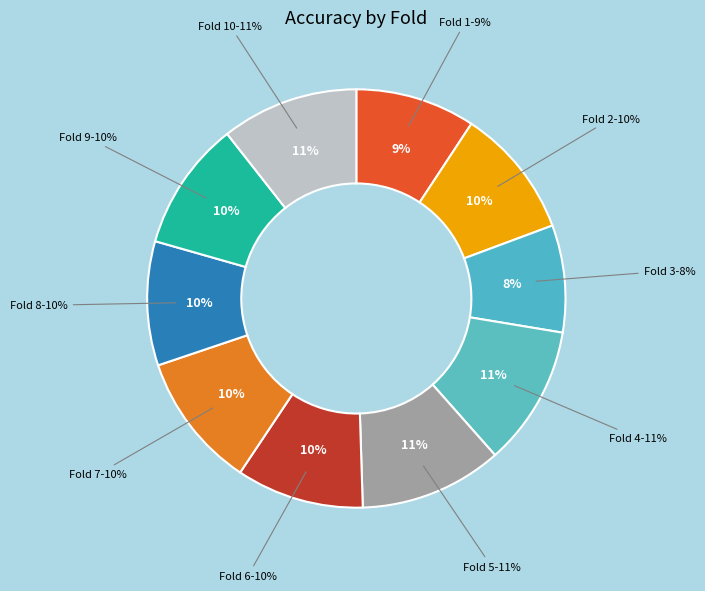

What percentage is NOT represented by Fold 10?

89.4%